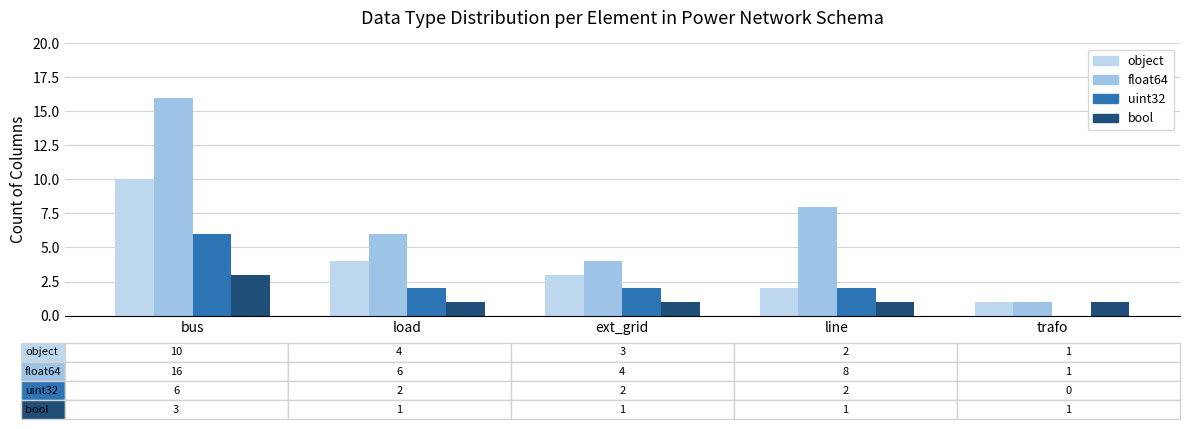

How many distinct data groups are displayed?

4